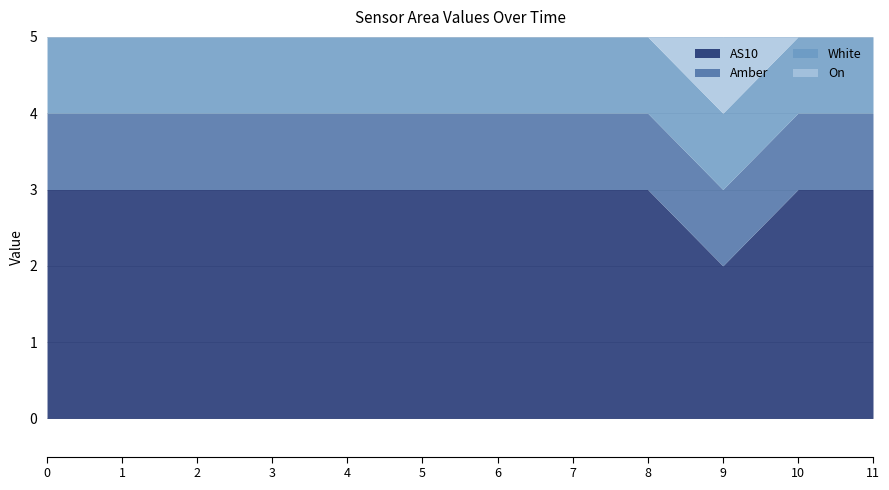

Which series has the largest total across all categories?

AS10